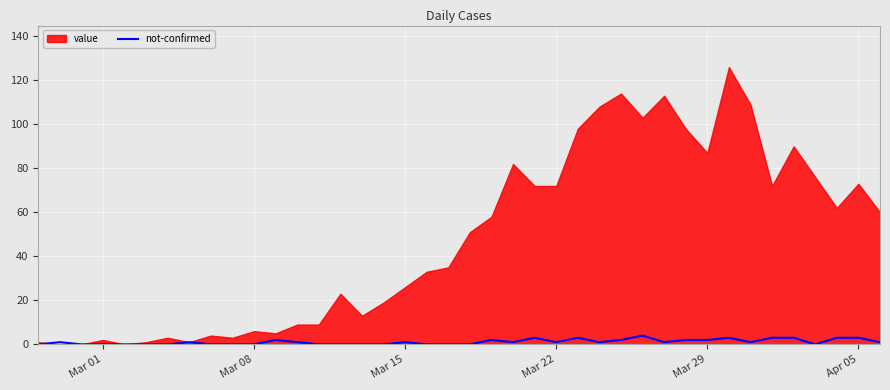

What is the maximum value for not-confirmed?

4